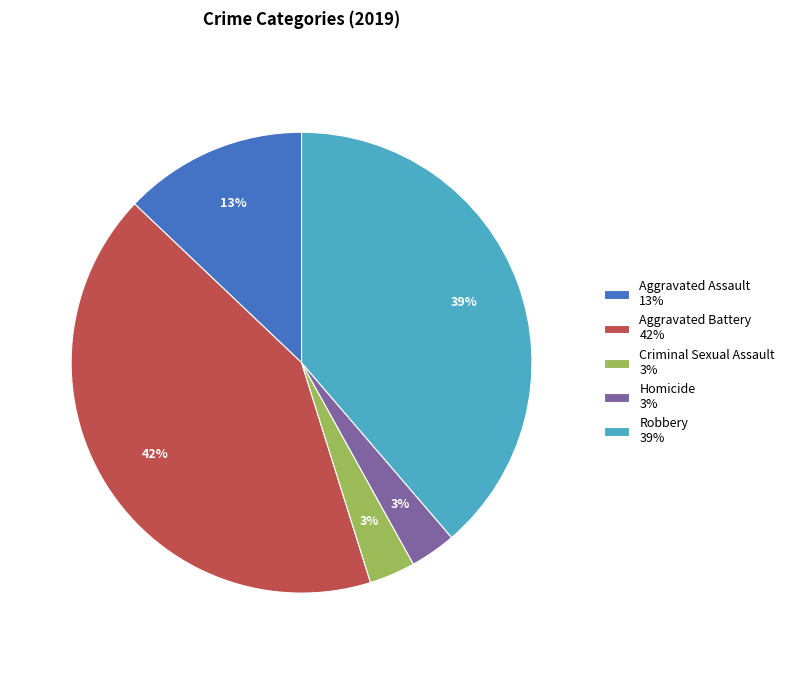

Does Criminal Sexual Assault represent more than half of the total?

No